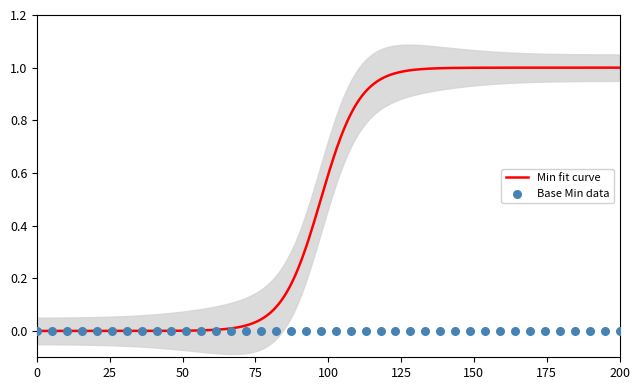

Which series contains the lowest Y value?

Min